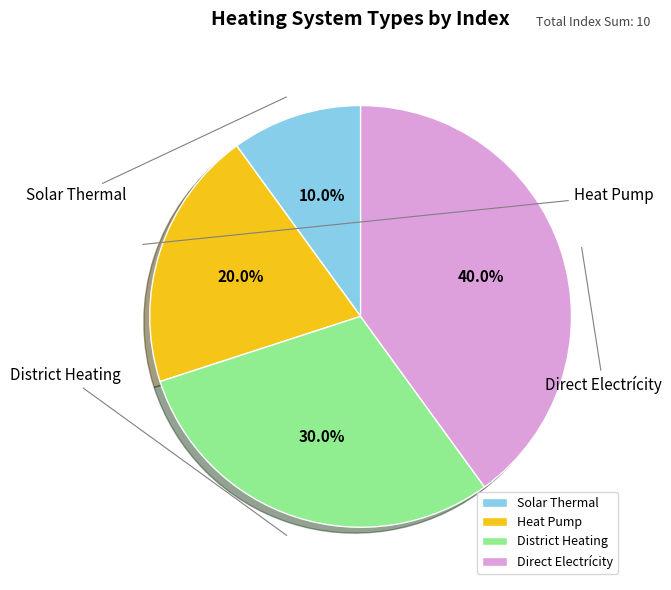

To the nearest percent, what is the difference between the Direct Electrícity and District Heating slice percentages?

10%